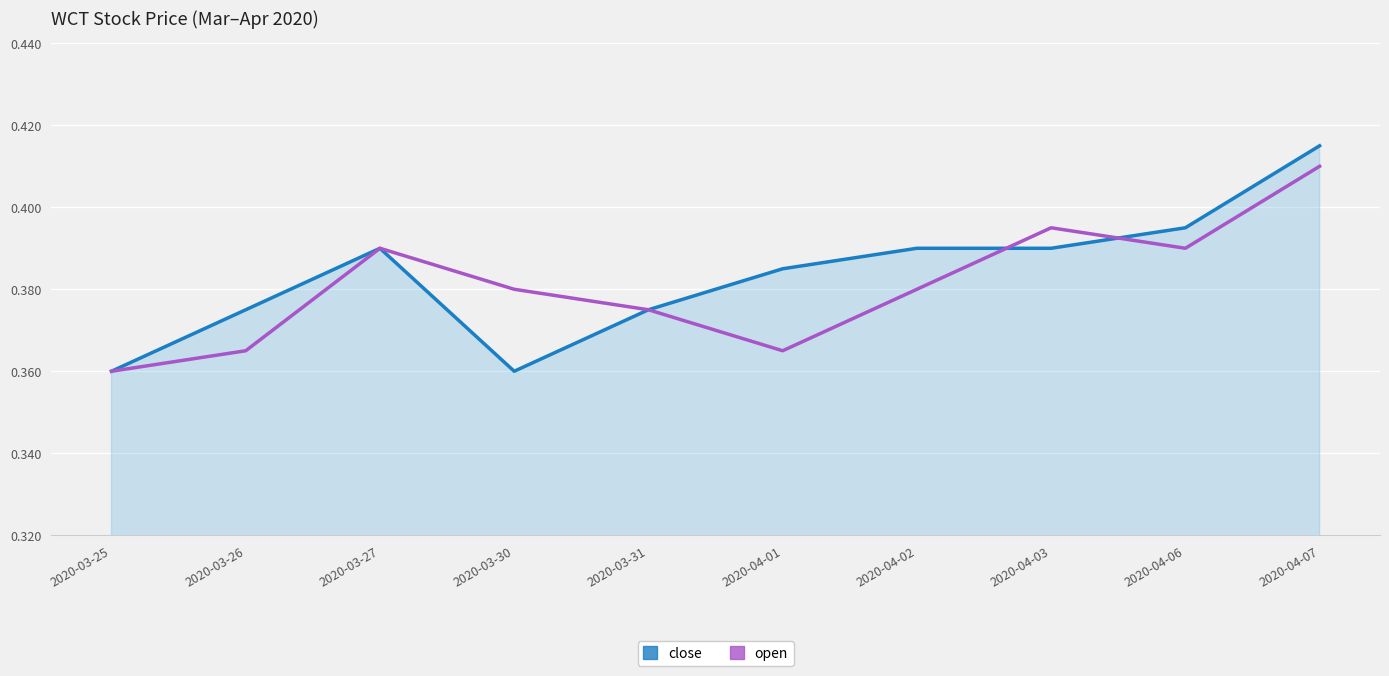

What position from the left is 2020-04-01?

6